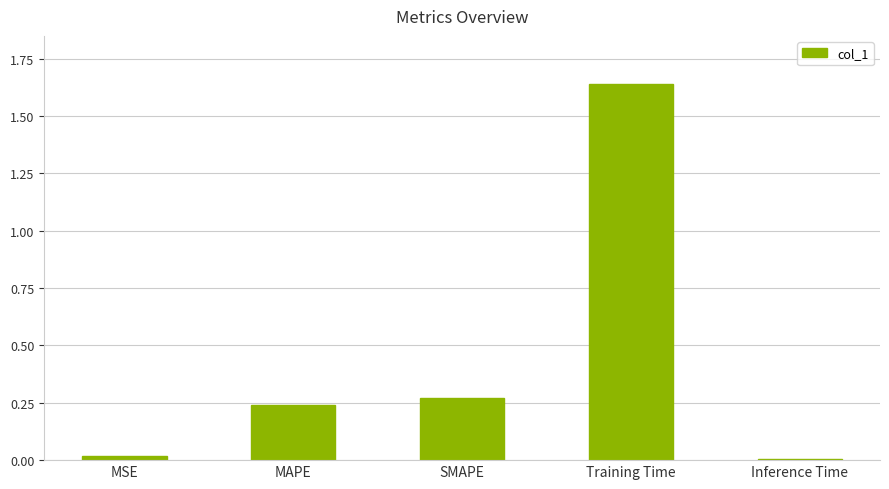

How many data points does each series have?

5